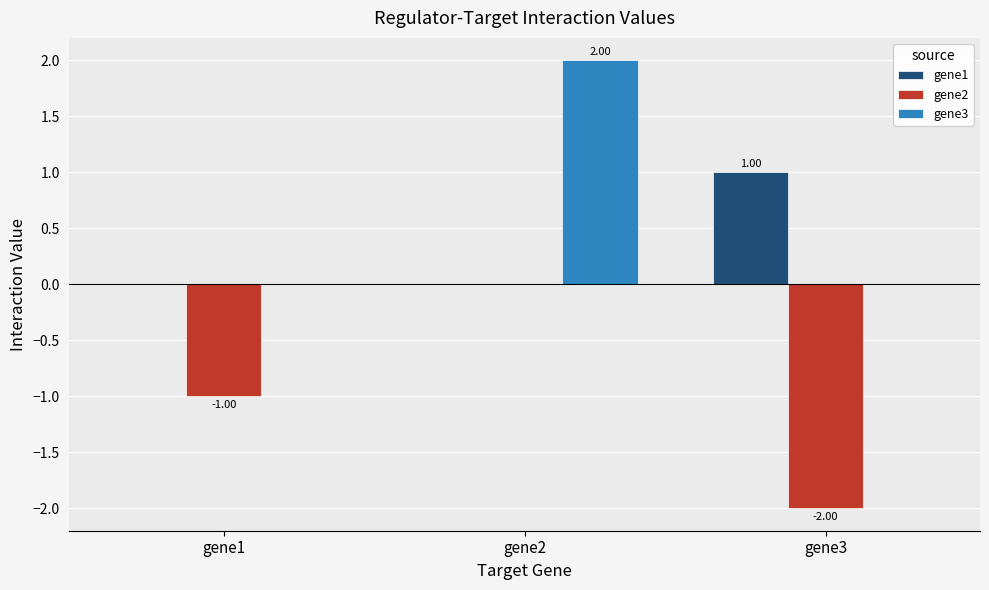

Between gene1 and gene2, which series saw the biggest shift?

gene3